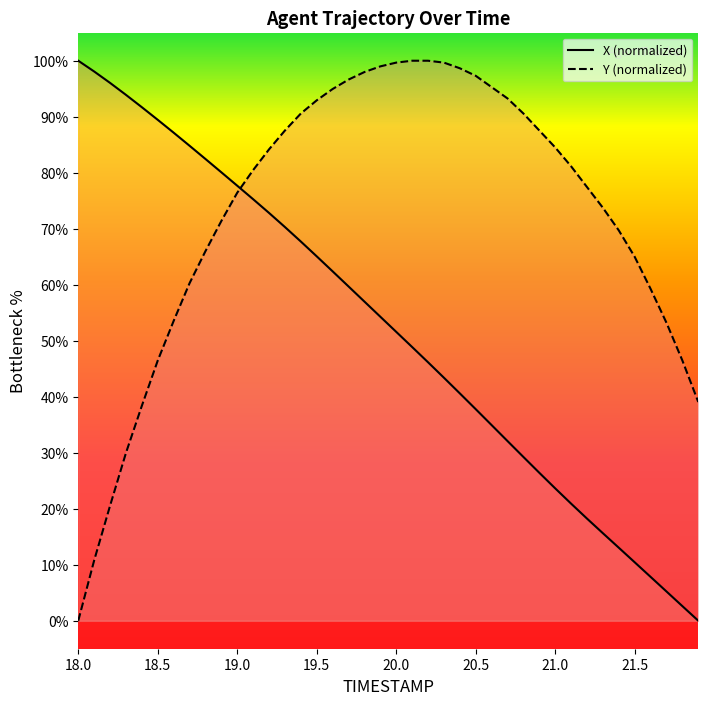

How many times do Y and X cross each other?

1